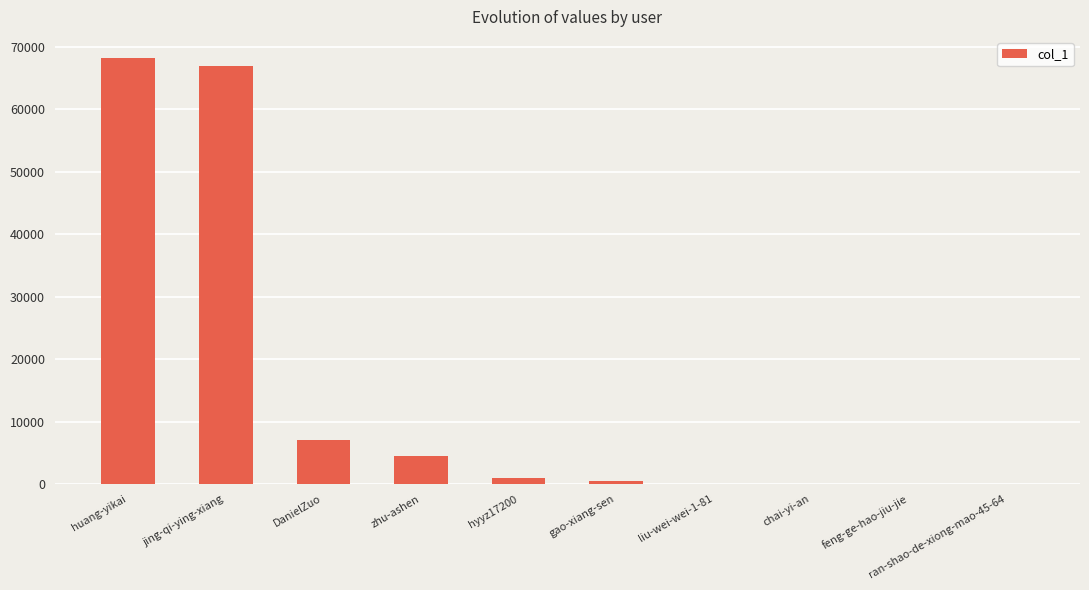

What is the maximum value shown in the chart?

68208